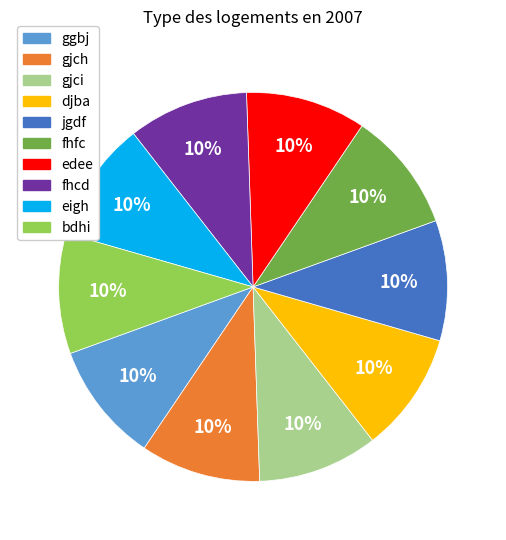

Combined, do edee and gjci account for over 50%?

No